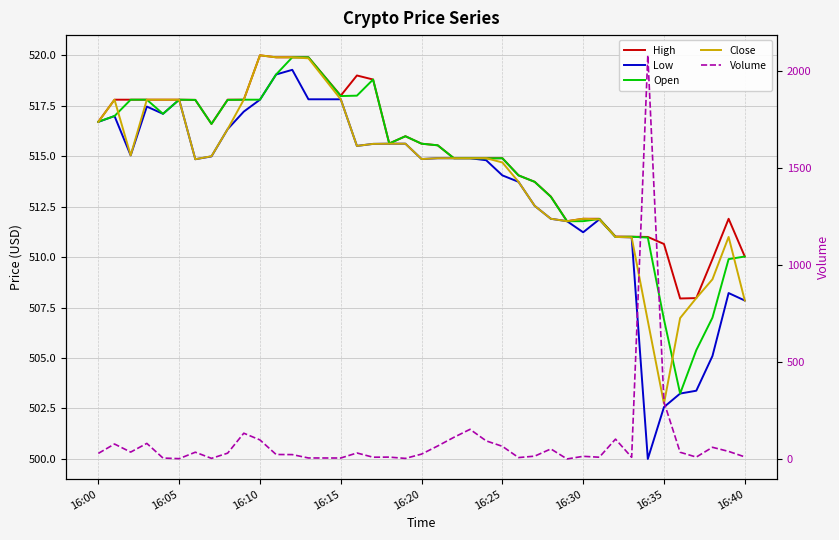

Reading right to left, list all the values displayed in this chart.

High: 510.0	511.9	509.9	508.0	507.9	510.6	511.0	511.0	511.0	511.9	511.9	511.8	513.0	513.7	514.0	514.9	514.9	514.9	514.9	515.5	515.6	516.0	515.6	518.8	519.0	518.0	519.9	519.9	519.9	520.0	517.8	517.8	516.6	517.8	517.8	517.8	517.8	517.8	517.8	516.7
Low: 507.9	508.2	505.1	503.4	503.2	502.6	500.0	511.0	511.0	511.9	511.2	511.8	511.9	512.5	513.7	514.0	514.8	514.9	514.9	514.9	514.9	515.6	515.6	515.6	515.5	517.8	517.8	519.3	519.0	517.8	517.2	516.3	515.0	514.9	517.8	517.1	517.5	515.0	517.0	516.7
Open: 510.0	509.9	507.0	505.4	503.2	506.9	511.0	511.0	511.0	511.9	511.8	511.8	513.0	513.7	514.0	514.9	514.9	514.9	514.9	515.5	515.6	516.0	515.6	518.8	518.0	518.0	519.9	519.9	519.0	517.8	517.8	517.8	516.6	517.8	517.8	517.1	517.8	517.8	517.0	516.7
Close: 507.9	511.0	508.9	508.0	507.0	502.7	506.8	511.0	511.0	511.9	511.9	511.8	511.9	512.5	513.7	514.7	514.9	514.9	514.9	514.9	514.9	515.6	515.6	515.6	515.5	517.8	519.9	519.9	519.9	520.0	517.8	516.3	515.0	514.9	517.8	517.8	517.8	515.0	517.8	516.7
Volume: 10.8	39.0	60.2	9.7	34.6	294.0	2083.5	8.7	102.4	9.0	13.6	0.1	51.8	14.6	7.2	65.3	93.3	152.9	111.7	67.1	25.1	2.9	9.6	9.0	30.9	4.9	5.1	22.5	23.1	98.2	132.9	29.9	3.1	34.9	1.6	4.7	80.4	35.5	77.2	28.8